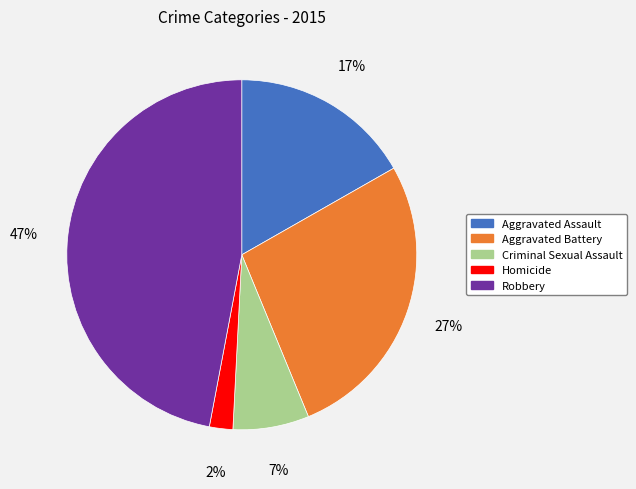

What is the largest slice in the pie chart?

Robbery